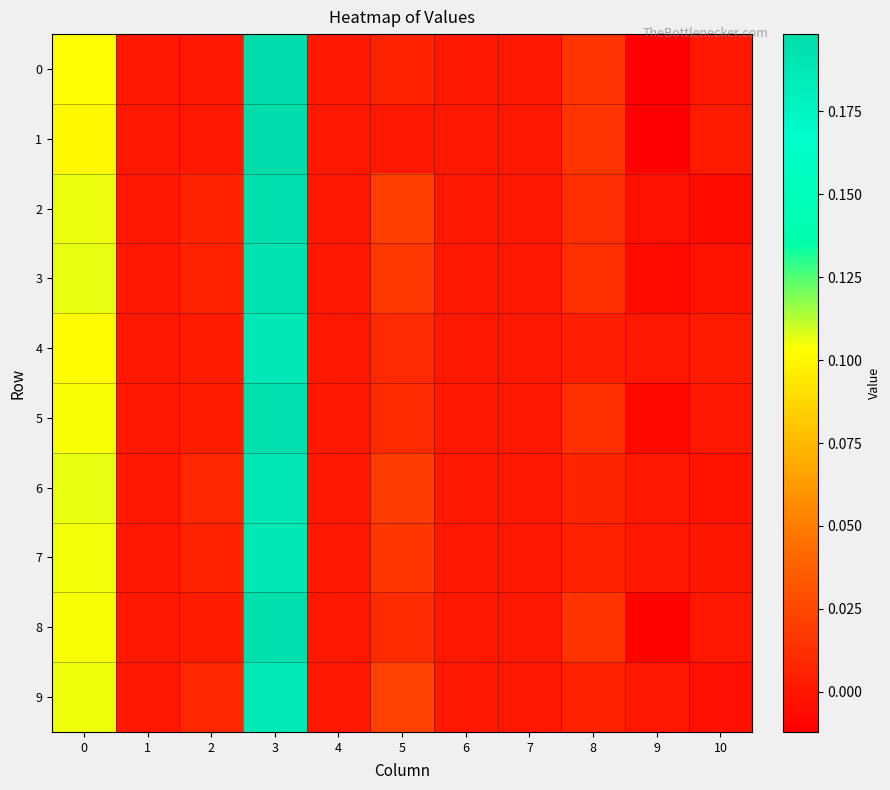

Rank the series at 8 from lowest to highest value.

4, 9, 7, 6, 2, 5, 3, 8, 1, 0